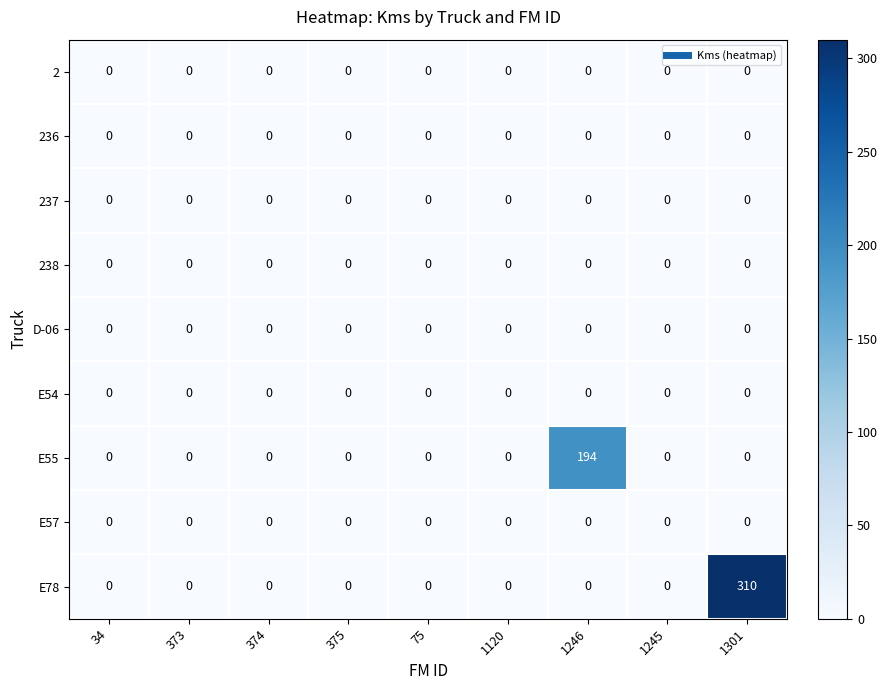

At how many categories does at least one series exceed 71?

2